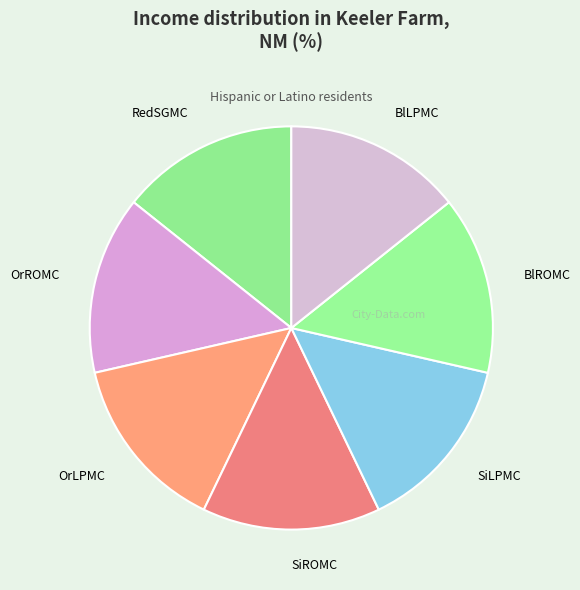

What is the ratio of the value at BlLPMC to the value at SiROMC?

1.0